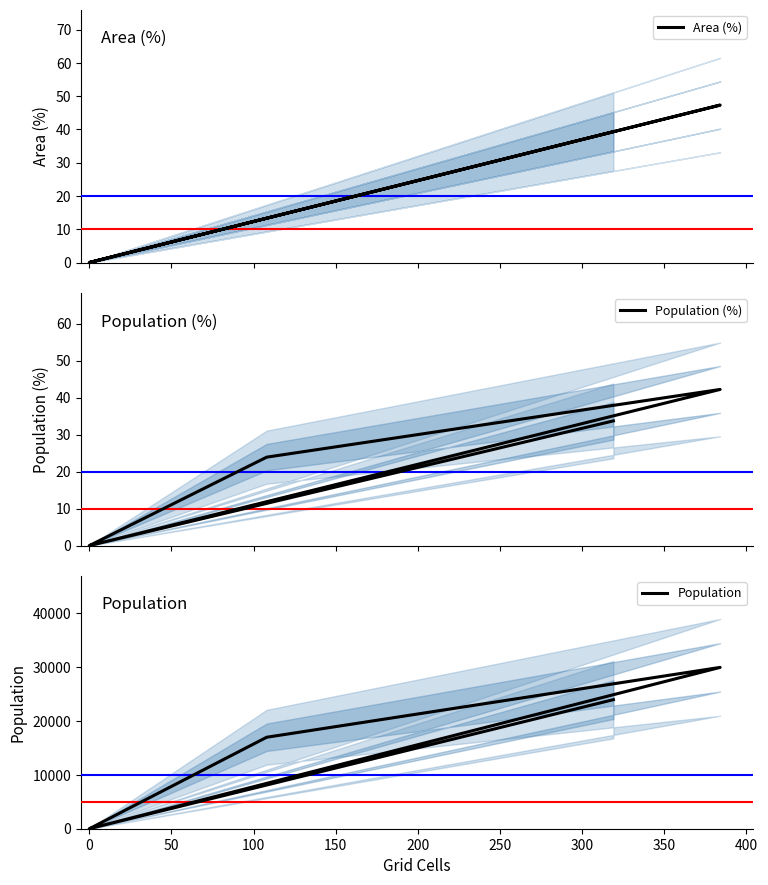

Between 200 and 100, which is larger?

200